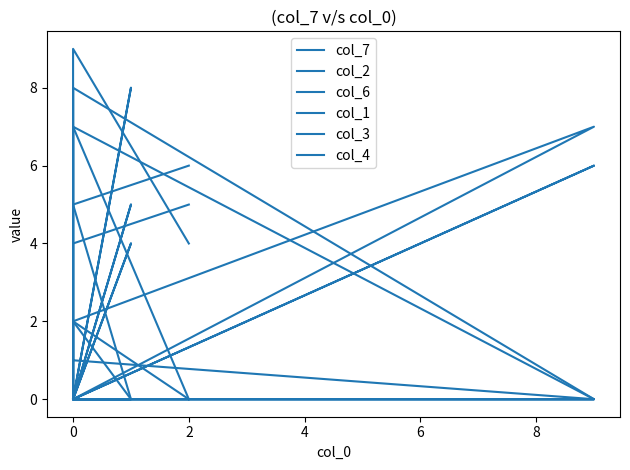

Rank the series by their maximum value, from lowest to highest.

col_1, col_4, col_7, col_6, col_3, col_2